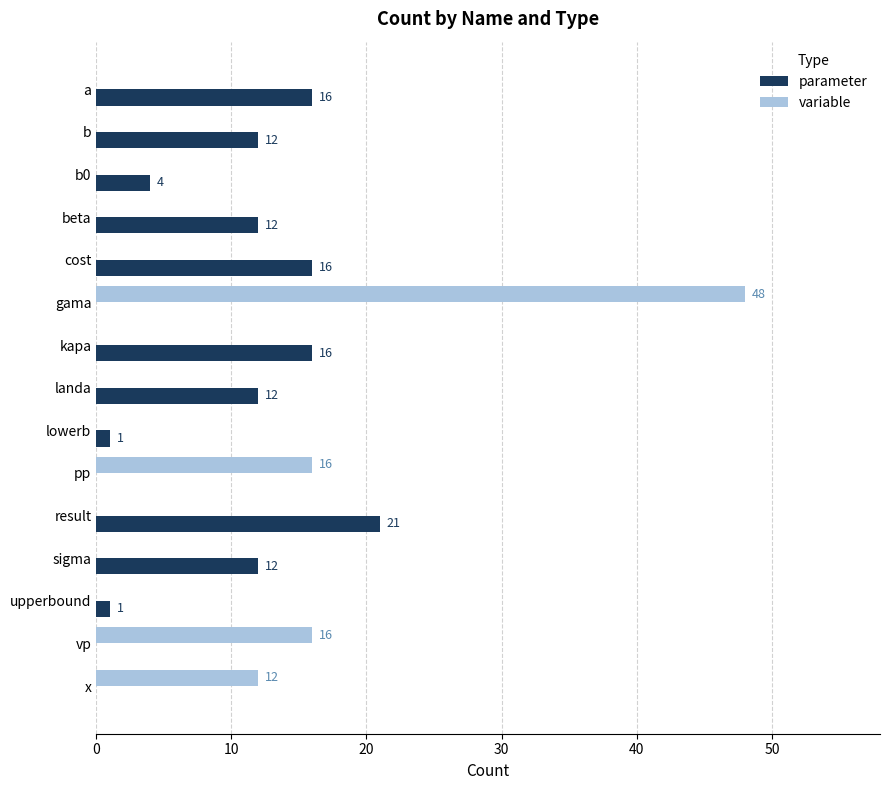

Is the value of variable at lowerb greater than the value of parameter at lowerb?

No